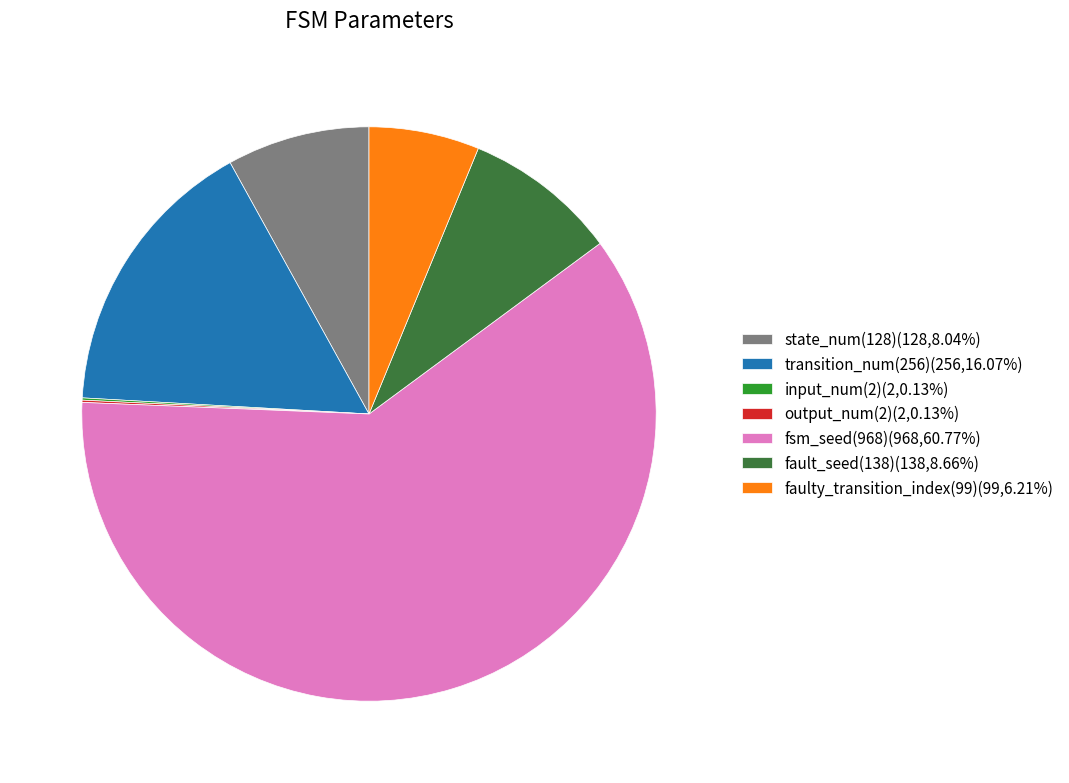

Is it true that state_num(128) is 1% of the pie?

False